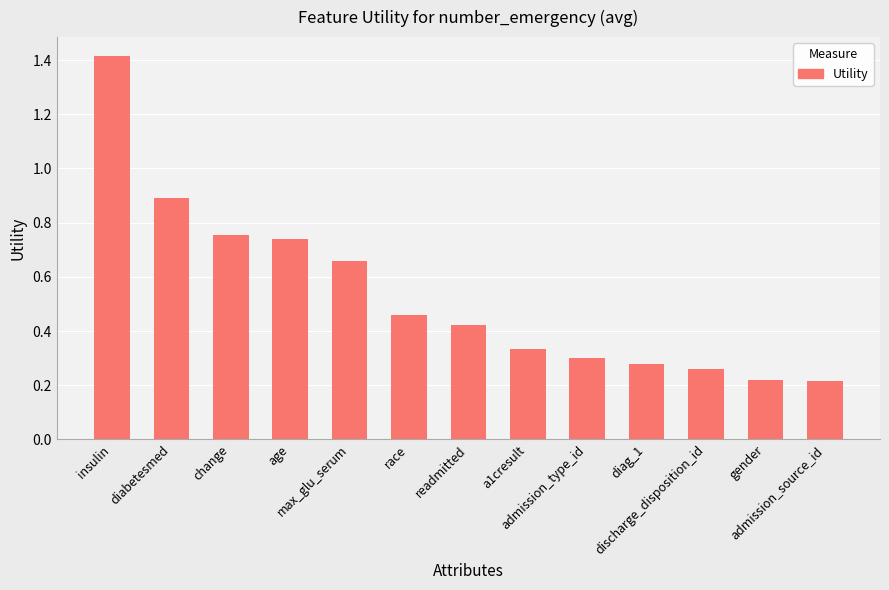

What is the greatest value displayed?

1.4